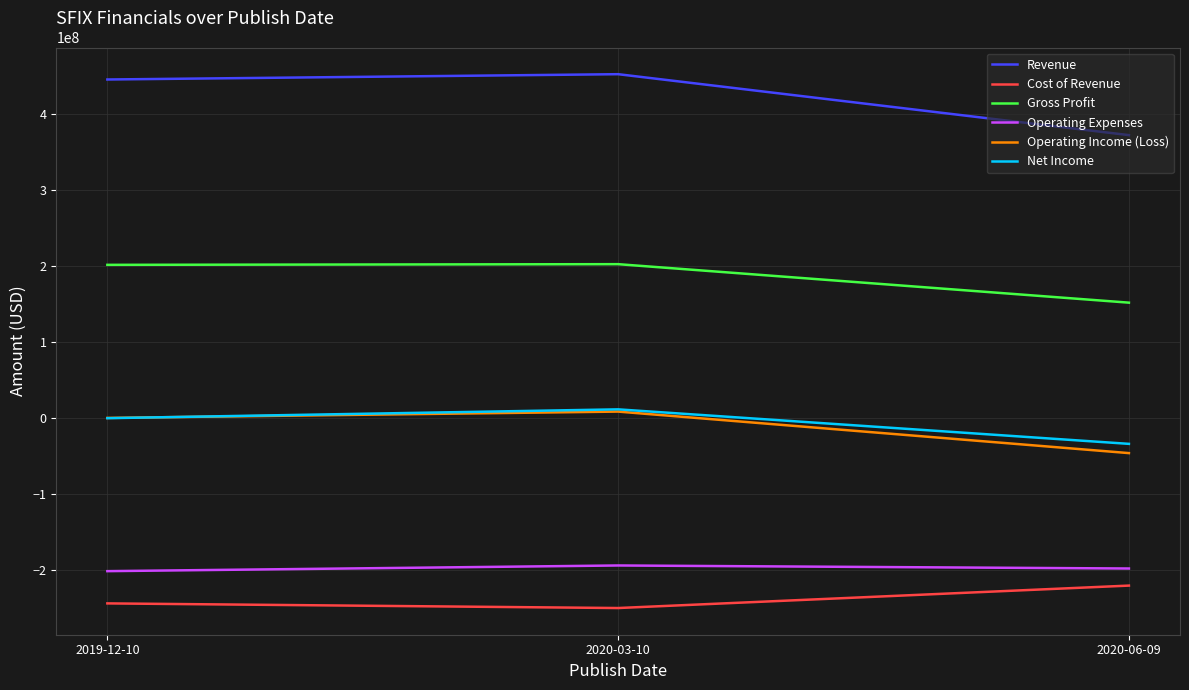

Where is Operating Income (Loss) nearest to the value -18778500?

2019-12-10